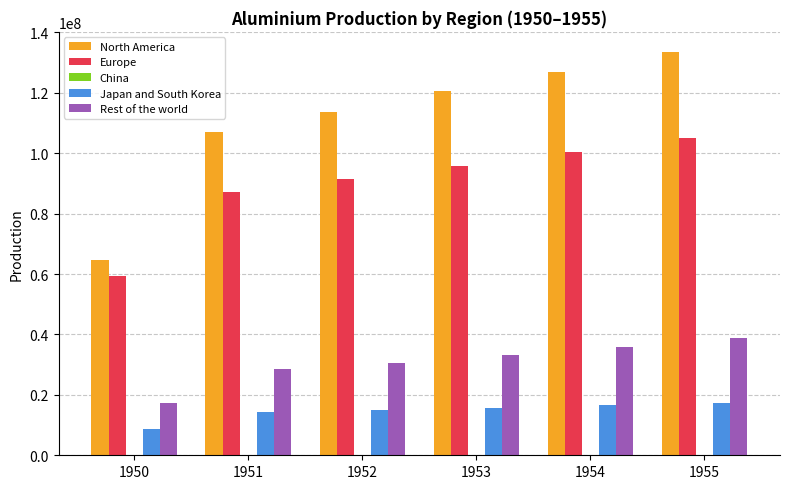

Where is Europe nearest to the value 82247315?

1951